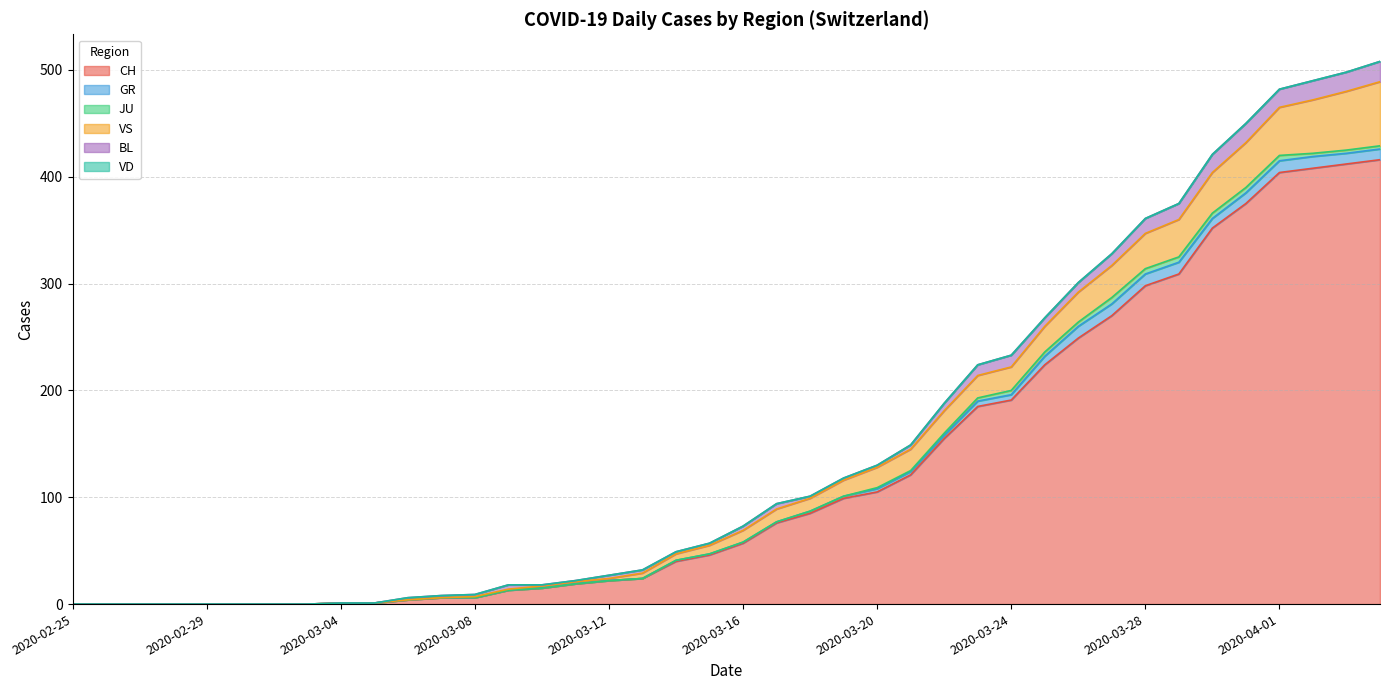

Which series has the widest spread of values?

CH